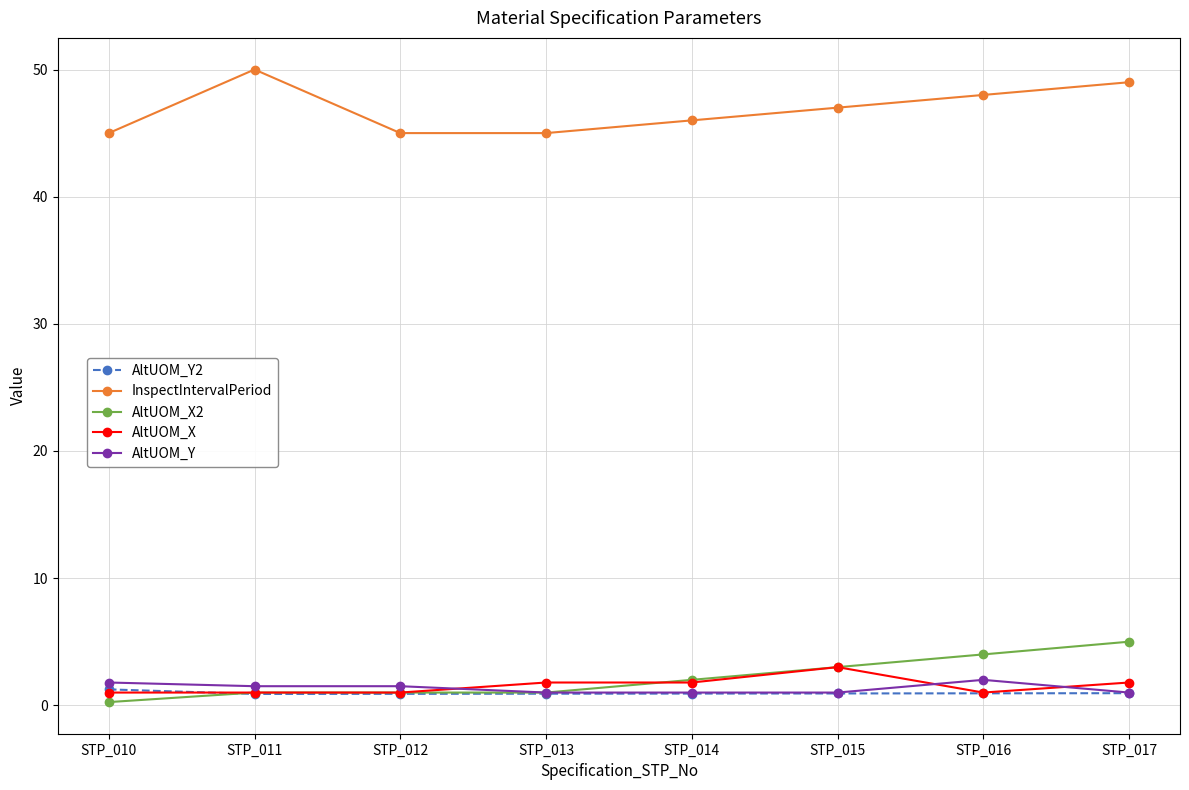

Is it true that InspectIntervalPeriod equals 78.8 at STP_013?

False